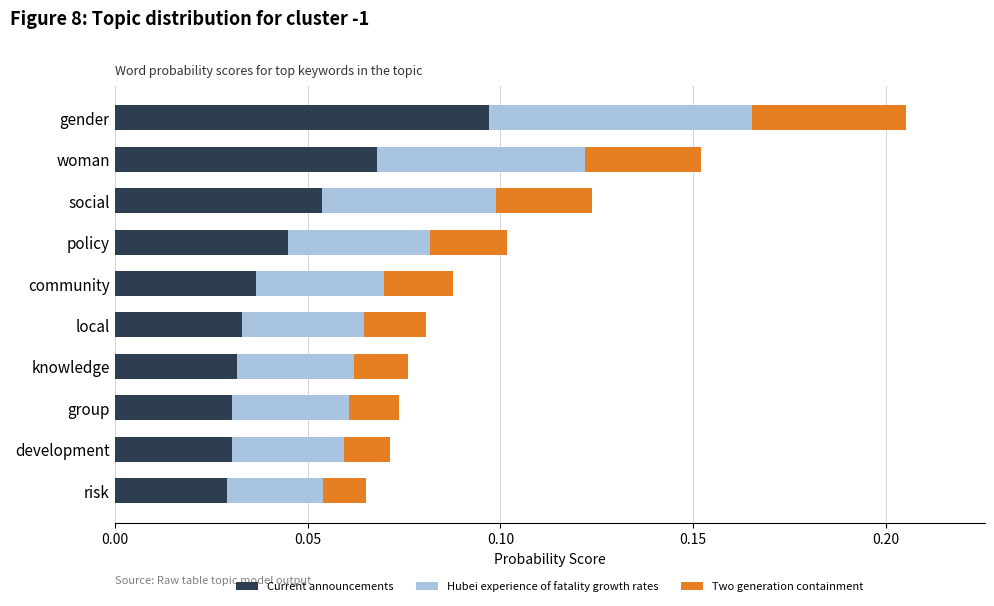

How many Current announcements values are between 0 and 1?

10